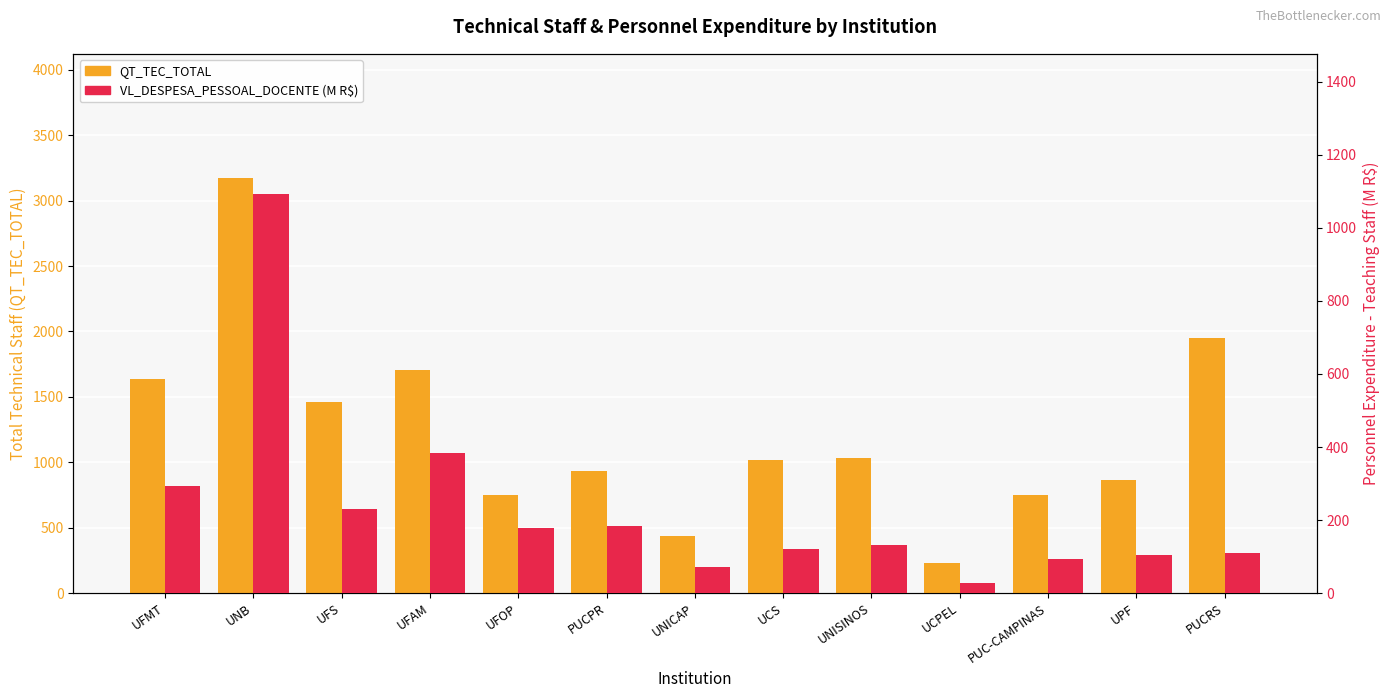

Which series has the largest range (max minus min)?

QT_TEC_TOTAL